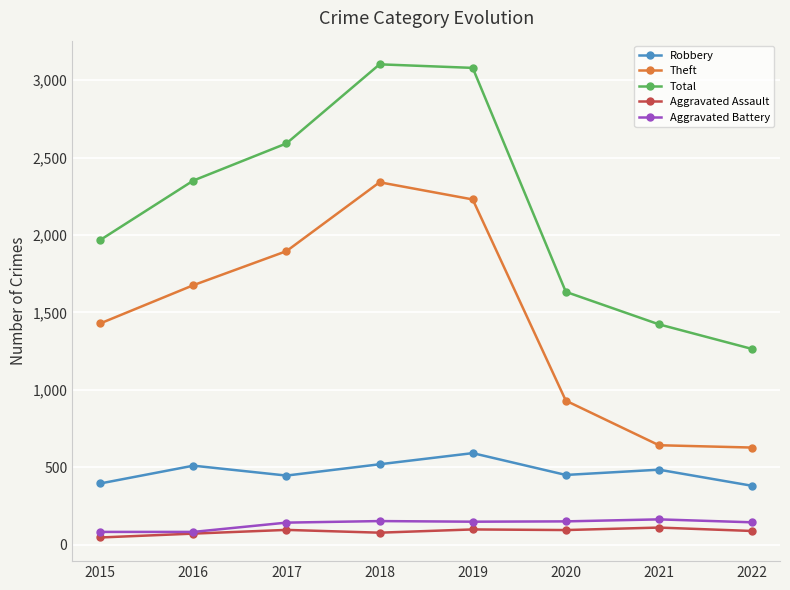

What is the maximum value shown in the chart?

3103